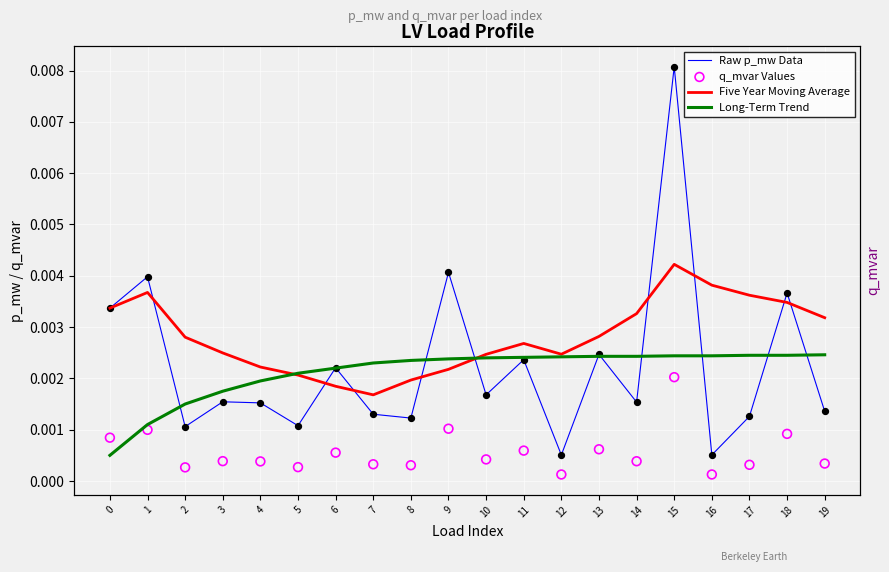

Which series has the largest total across all categories?

Five Year Moving Average